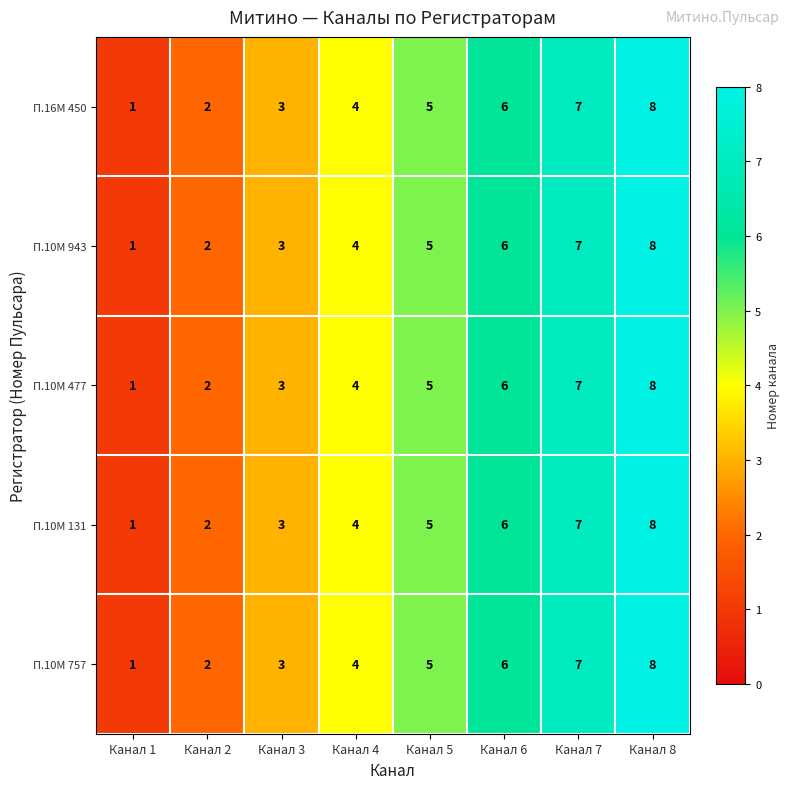

The П.10M 757 series shows 4 at Канал 2. True or false?

False